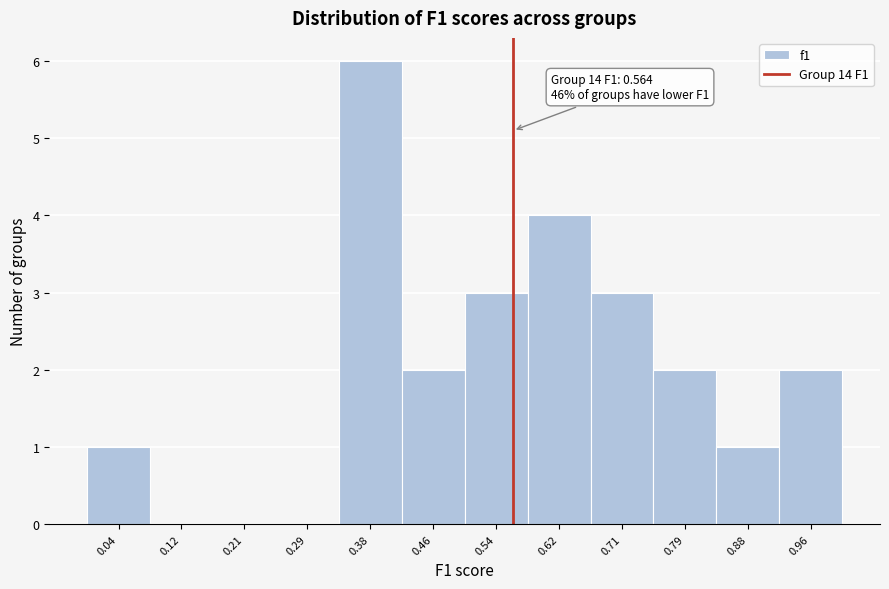

Over which range of the x-axis is the bar tallest?

0.33 to 0.42